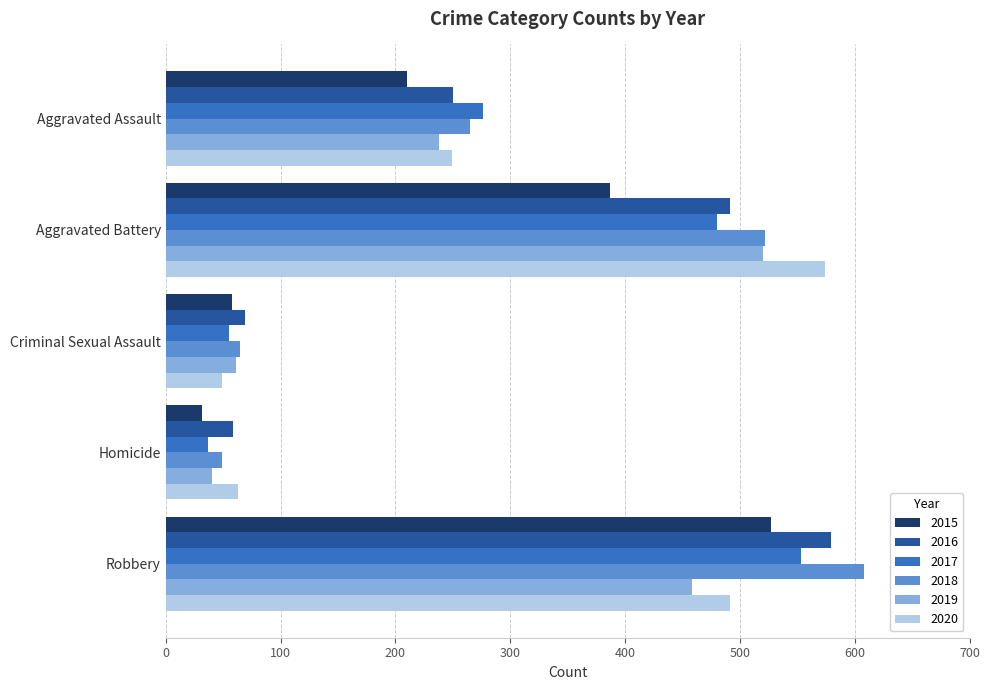

List the labels in order of 2020 value, smallest first.

Criminal Sexual Assault, Homicide, Aggravated Assault, Robbery, Aggravated Battery